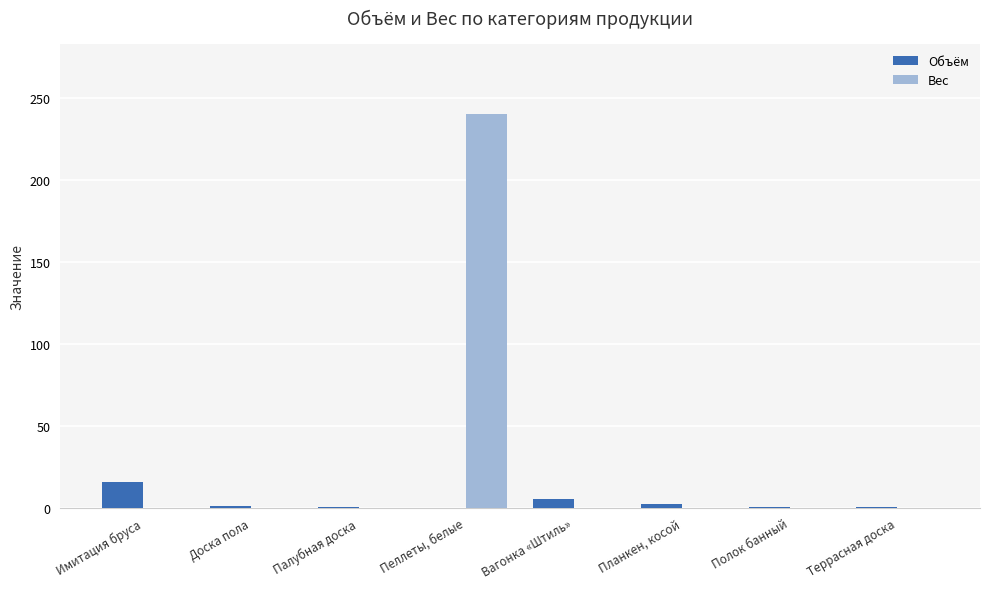

Which category has the highest value in the Вес series?

Пеллеты, белые